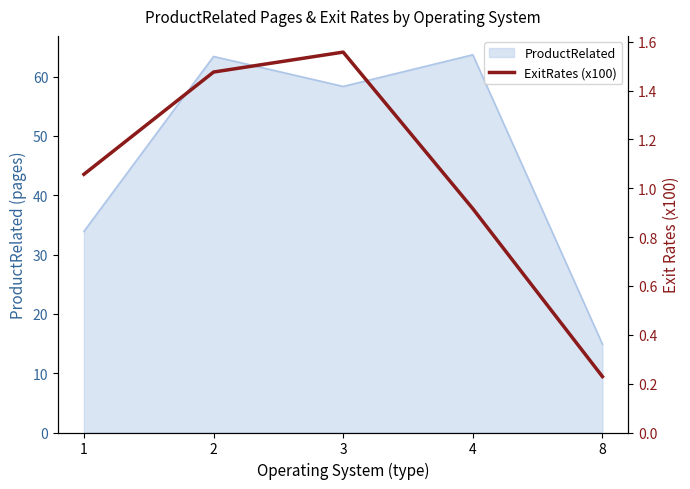

How many data points does each series have?

5